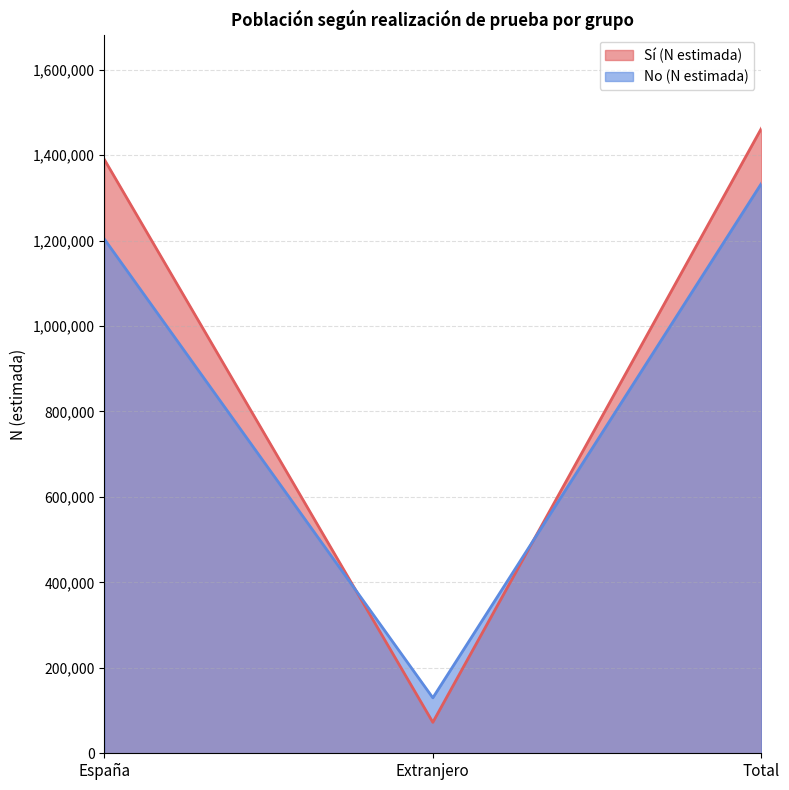

What is the highest value of the Sí (N estimada) series?

1462479